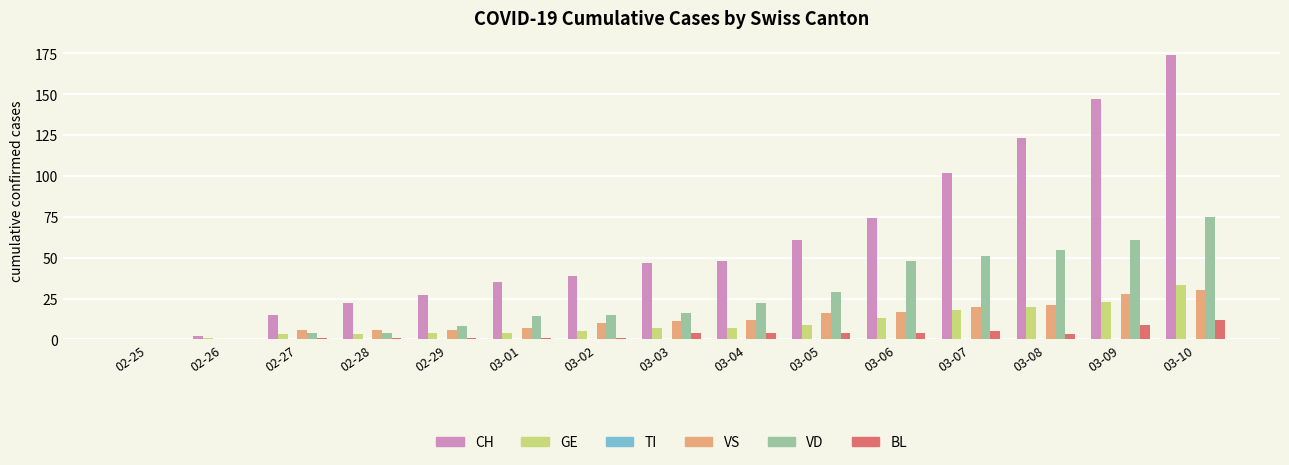

True or false: VD has a value of 29 at 03-05.

True